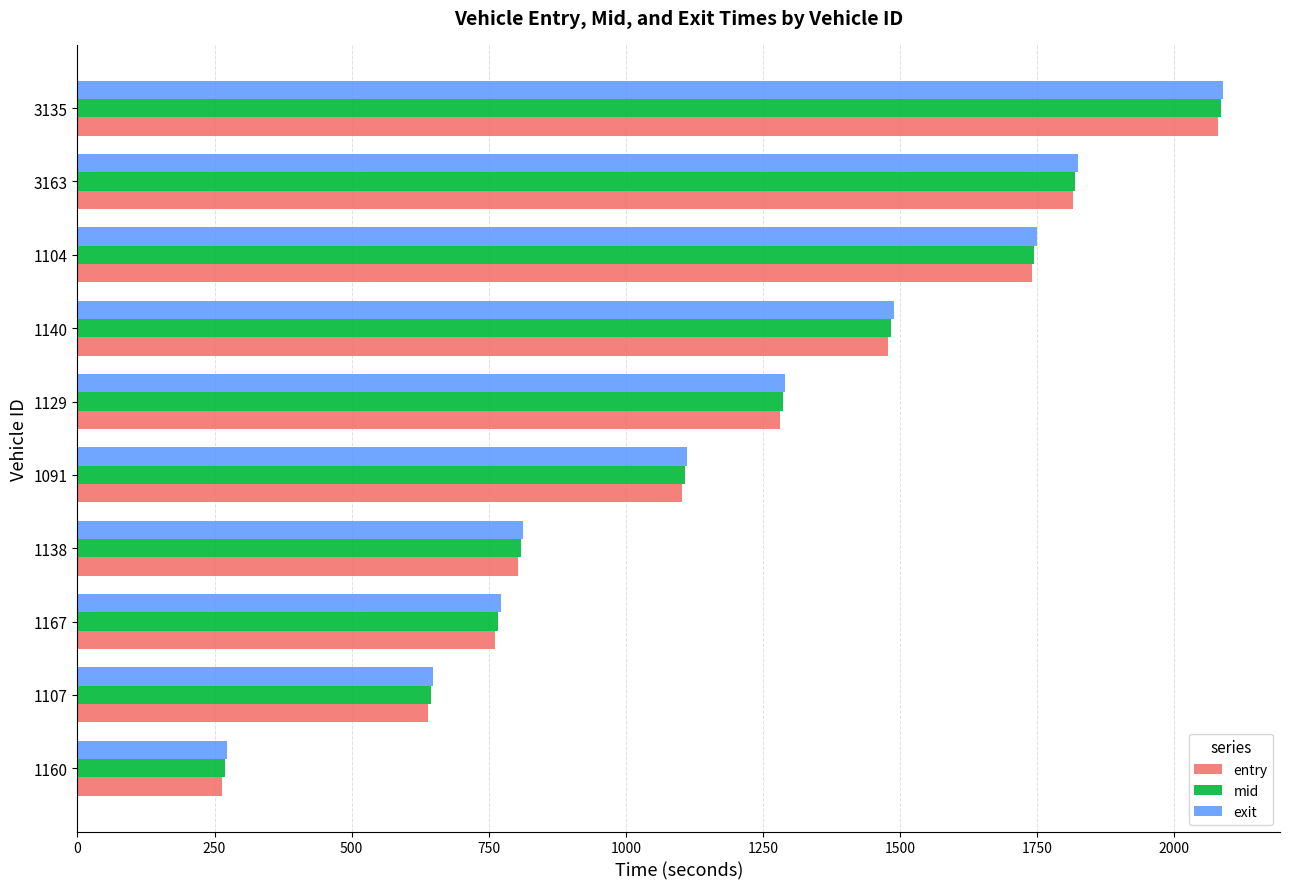

Which label corresponds to the smallest value in the chart?

1160